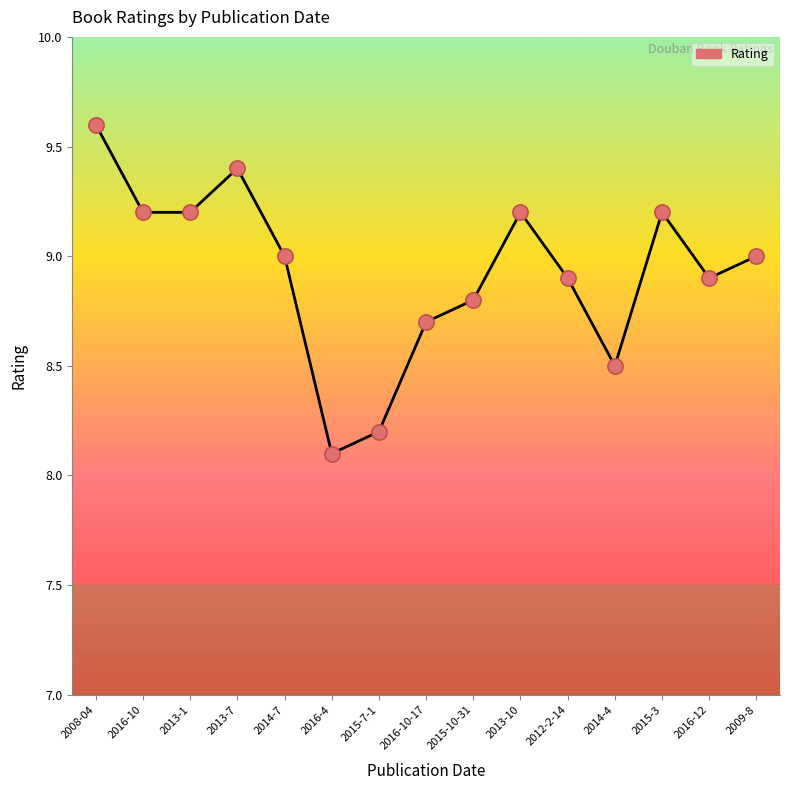

What is the change in value from 2016-4 to 2009-8?

+0.9